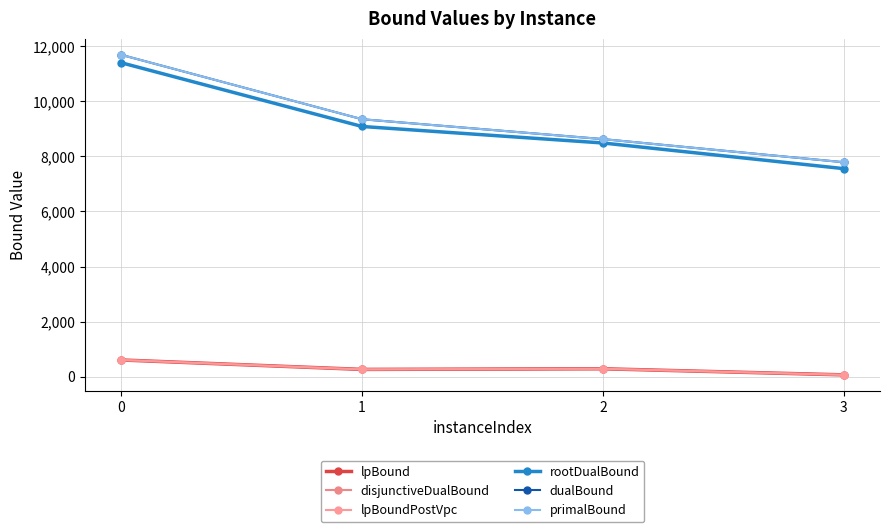

Is this an area chart (filled region under the line)?

No